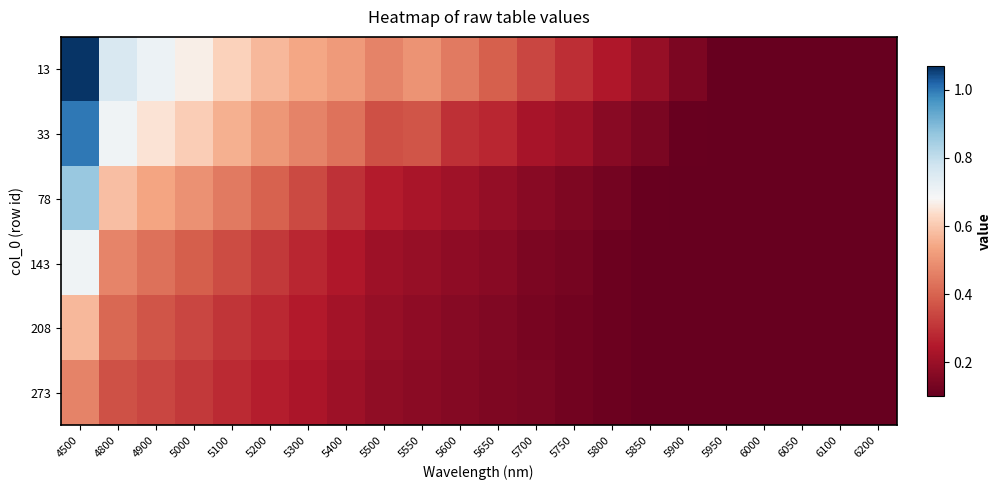

At 5950, list the series in order from smallest to largest.

13, 33, 78, 143, 208, 273